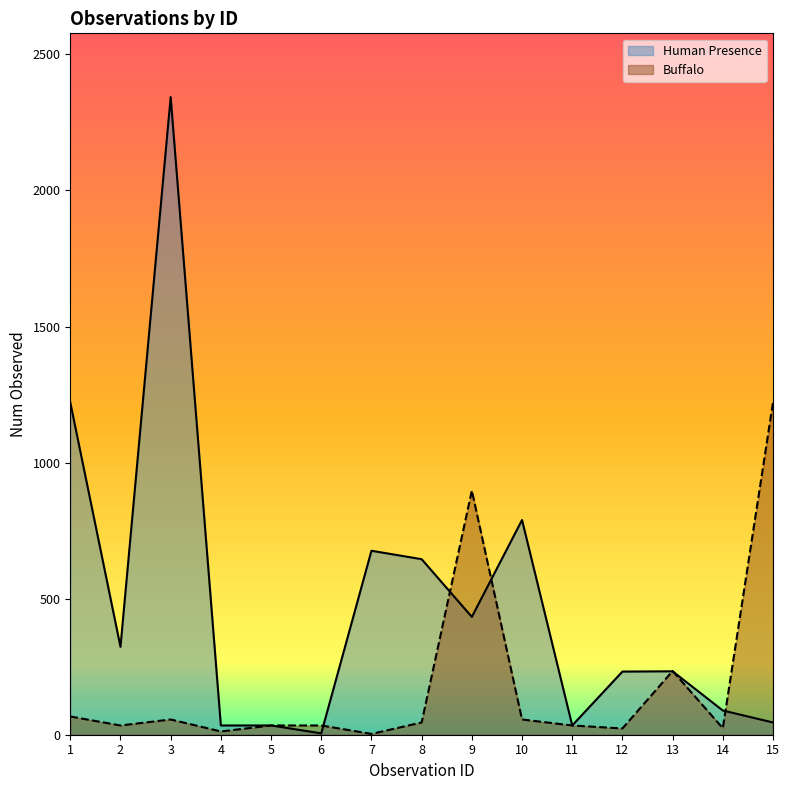

At which category is the sum across all series the highest?

3